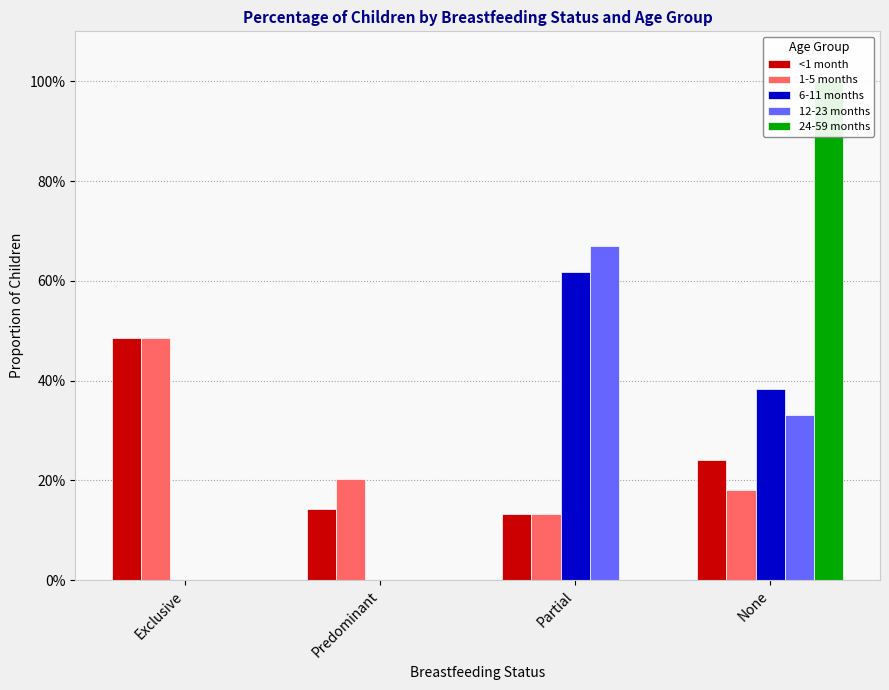

Reading left to right, list all the values displayed in this chart.

<1 month: 0.5	0.1	0.1	0.2
1-5 months: 0.5	0.2	0.1	0.2
6-11 months: 0.0	0.0	0.6	0.4
12-23 months: 0.0	0.0	0.7	0.3
24-59 months: 0.0	0.0	0.0	1.0